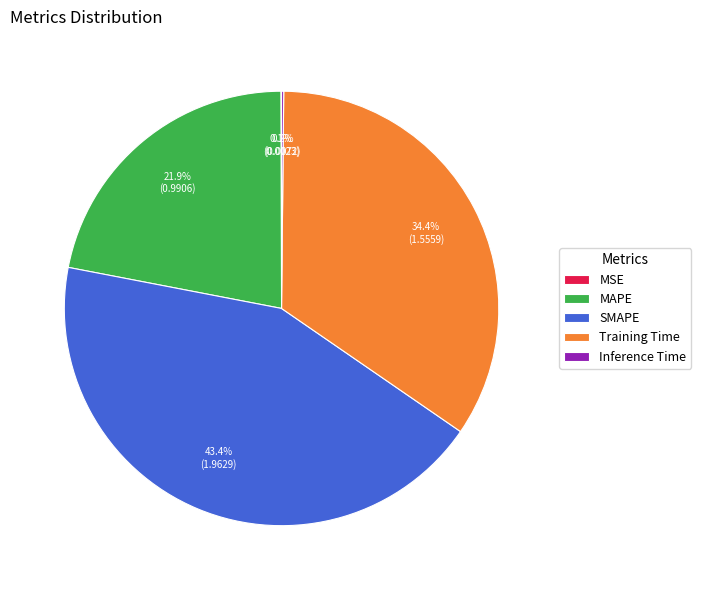

Between SMAPE and MAPE, which is larger?

SMAPE